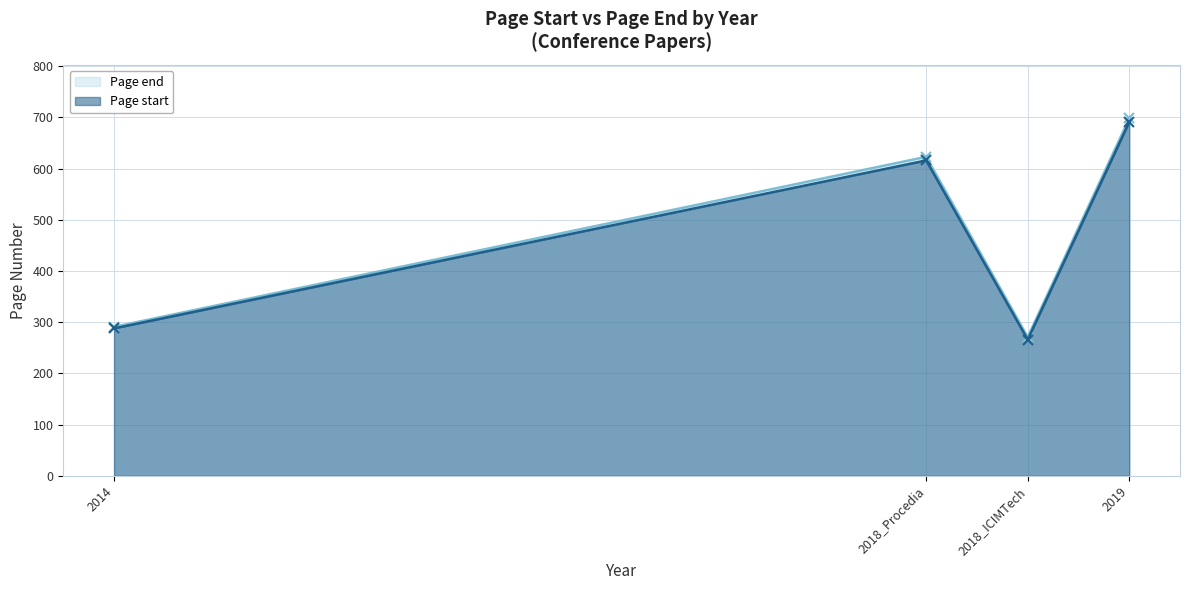

Is it true that Page start equals 288 at 2014?

True